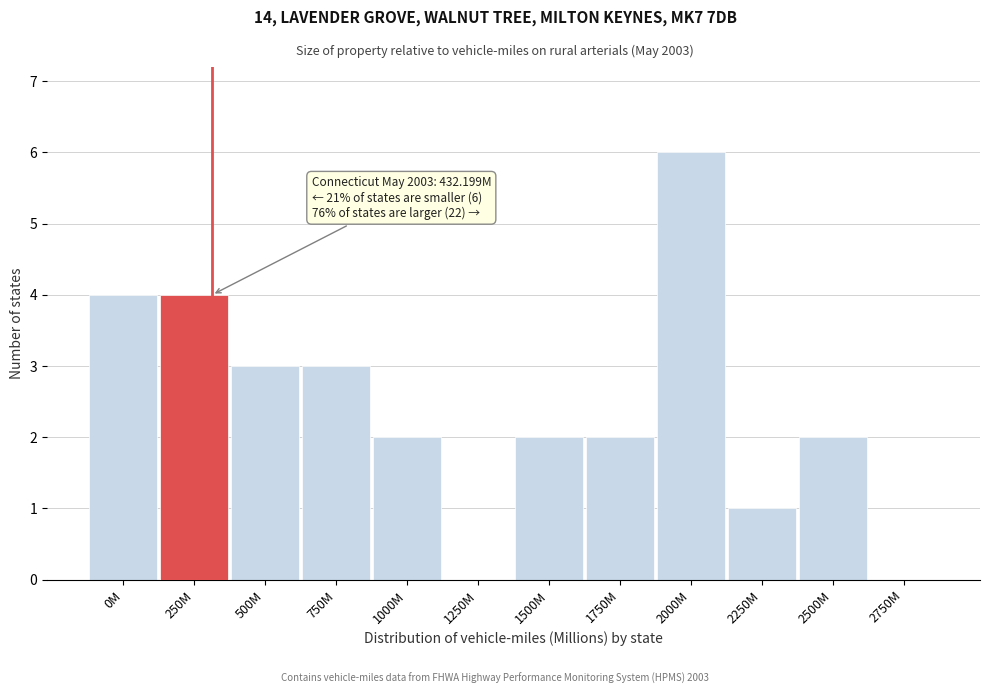

Reading left to right, list all the values displayed in this chart.

0M=4	250M=4	500M=3	750M=3	1000M=2	1250M=0	1500M=2	1750M=2	2000M=6	2250M=1	2500M=2	2750M=0